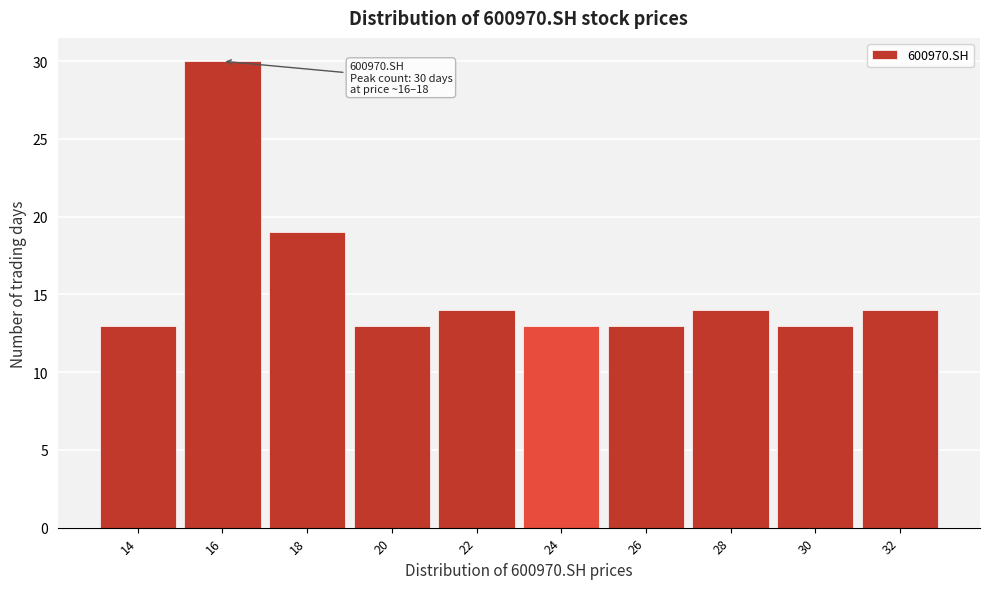

Reading left to right, extract all data points from this chart.

13	30	19	13	14	13	13	14	13	14